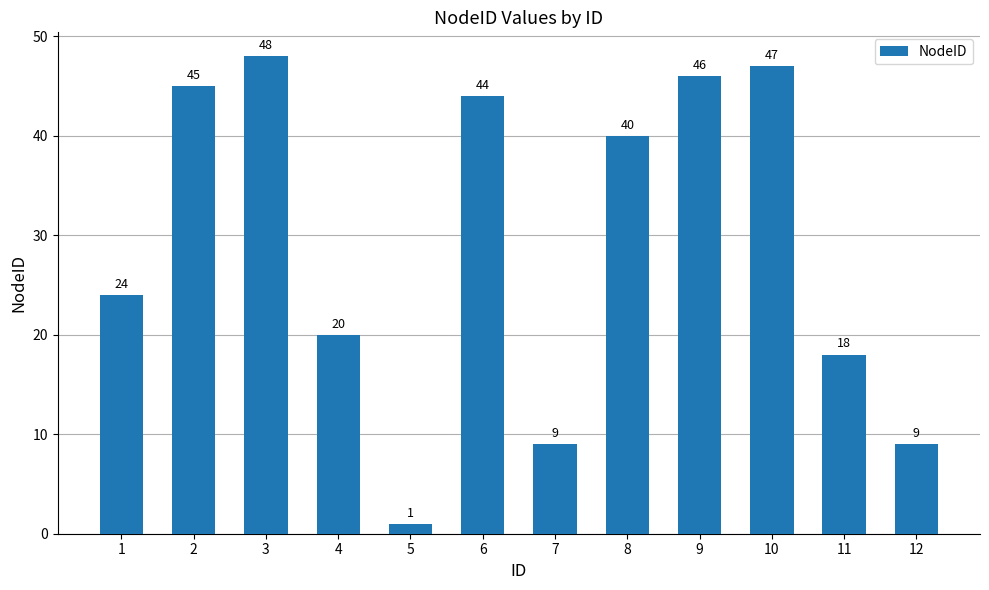

Between 9 and 1, which is larger?

9